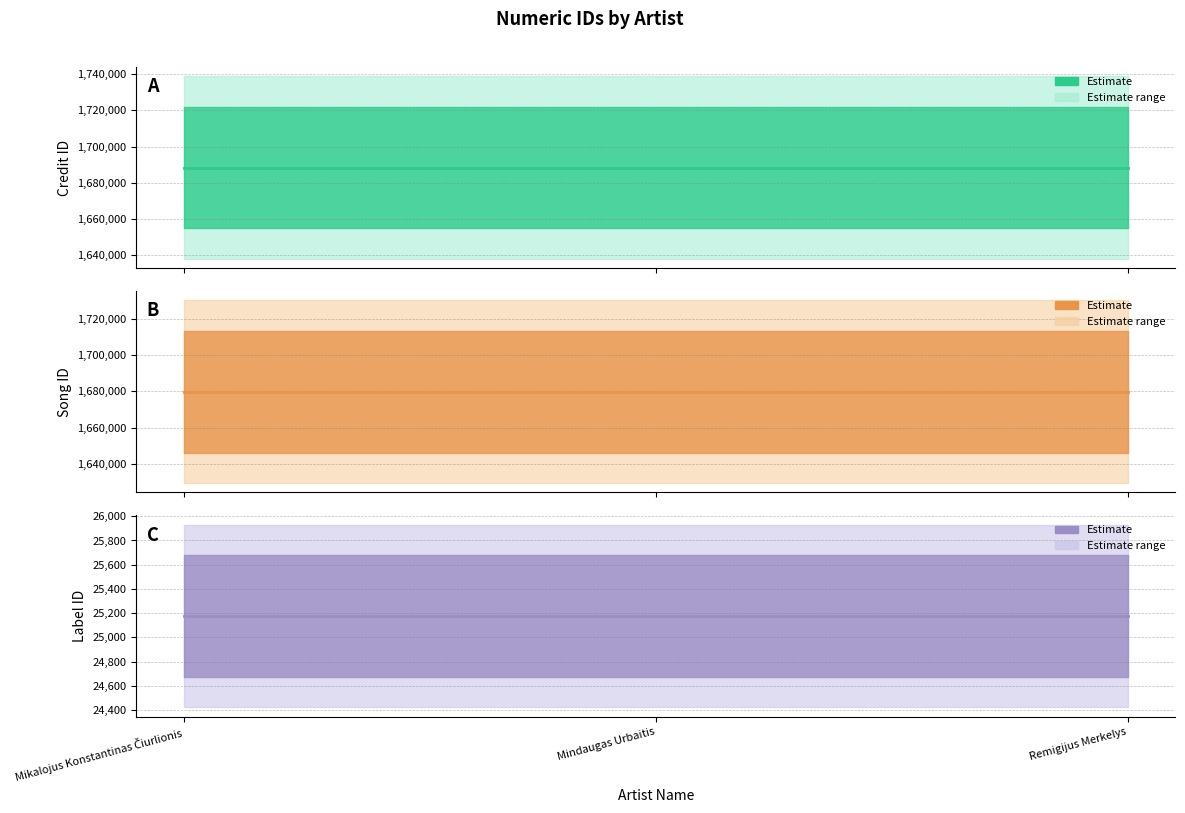

The value of songid (estimate) at Mindaugas Urbaitis is 1679765. True or false?

True